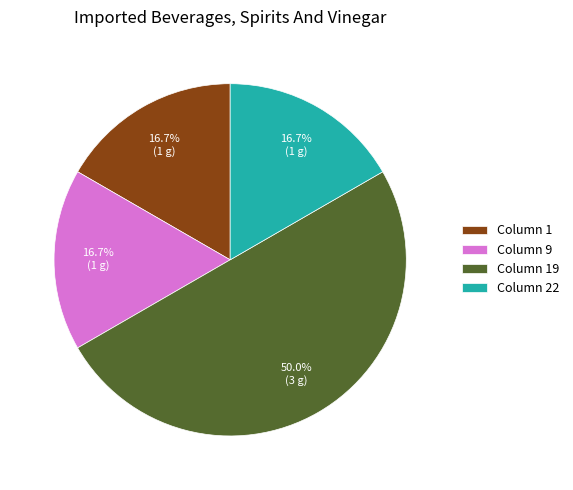

Count the number of slices in the pie.

4